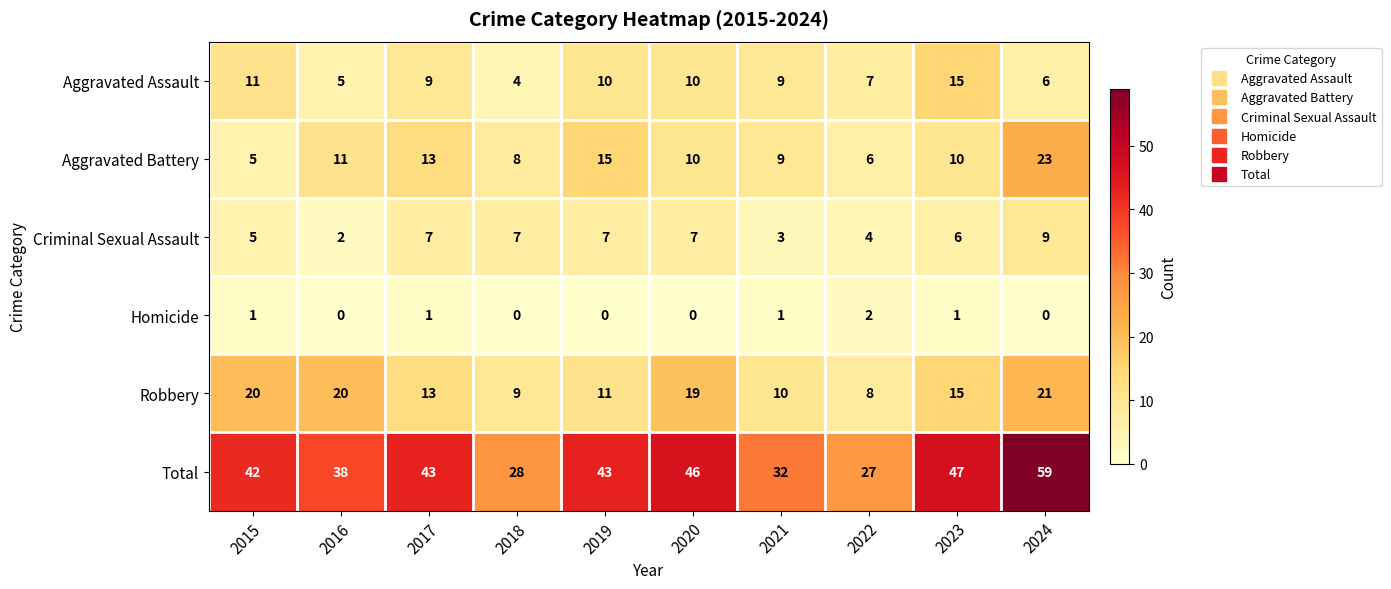

What is the difference between the second highest and second lowest values in the Robbery series?

11